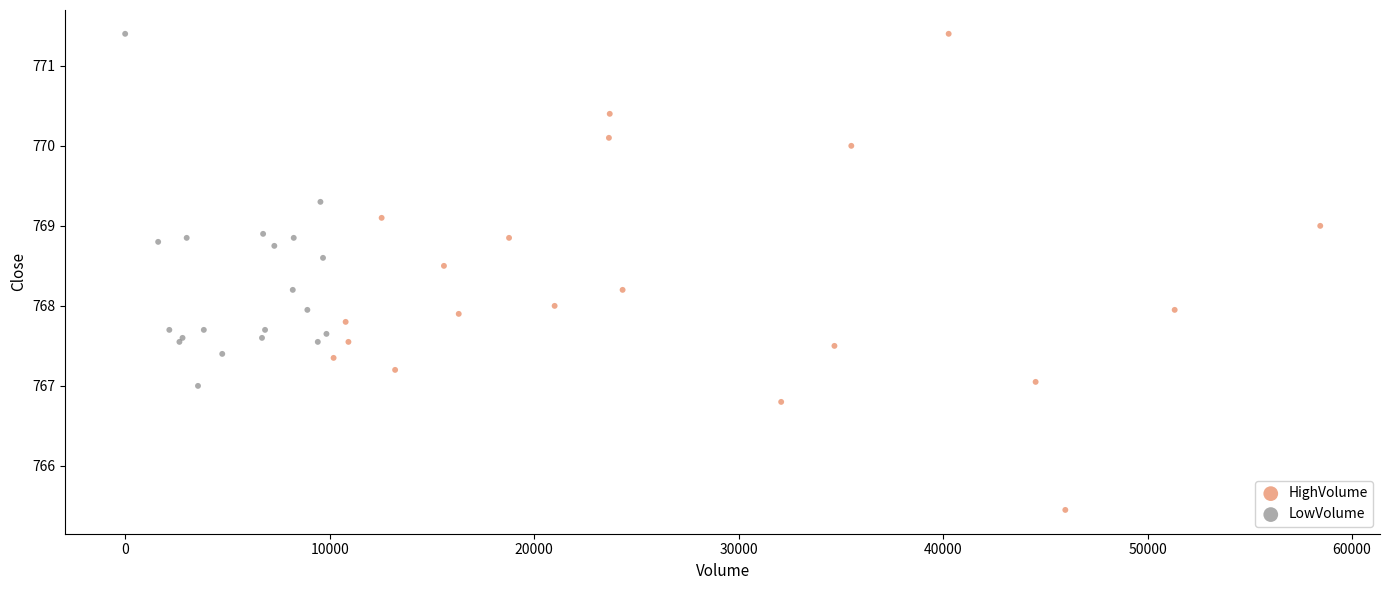

Which series reaches the minimum Y coordinate?

HighVolume